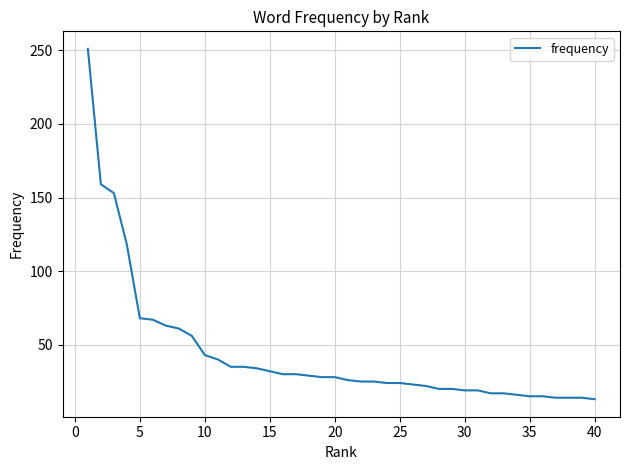

What is the difference between the maximum and minimum values?

238